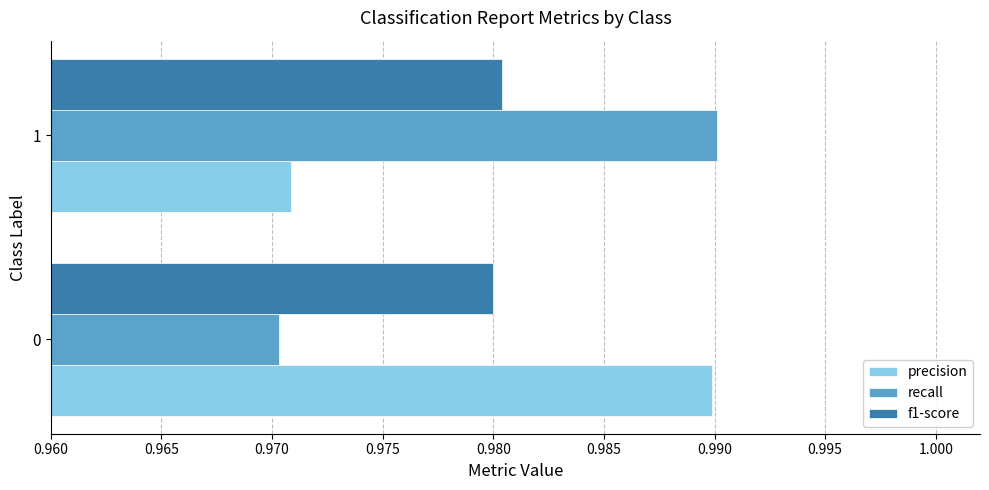

What is the sum of the precision values at 0 and 1?

2.0